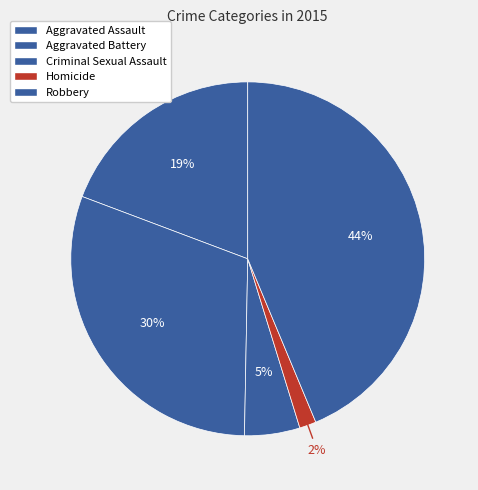

What is the total percentage of Criminal Sexual Assault and Aggravated Assault?

24.3%